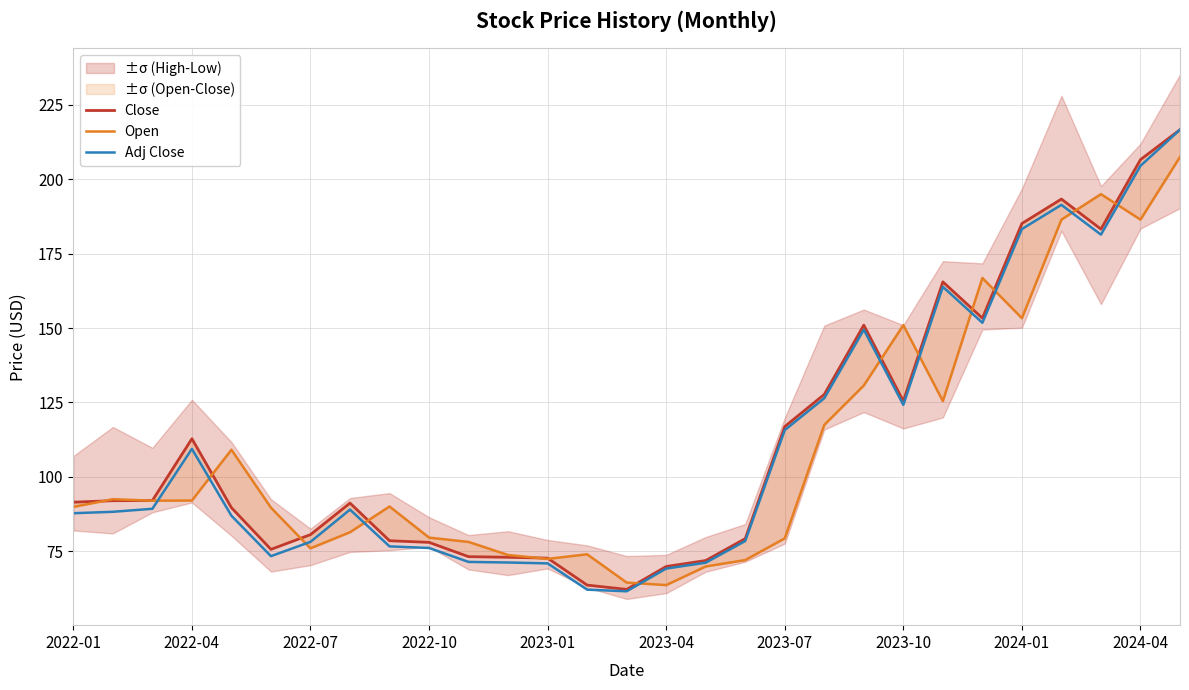

At 25, list the series in order from largest to smallest.

Close, Adj Close, Open